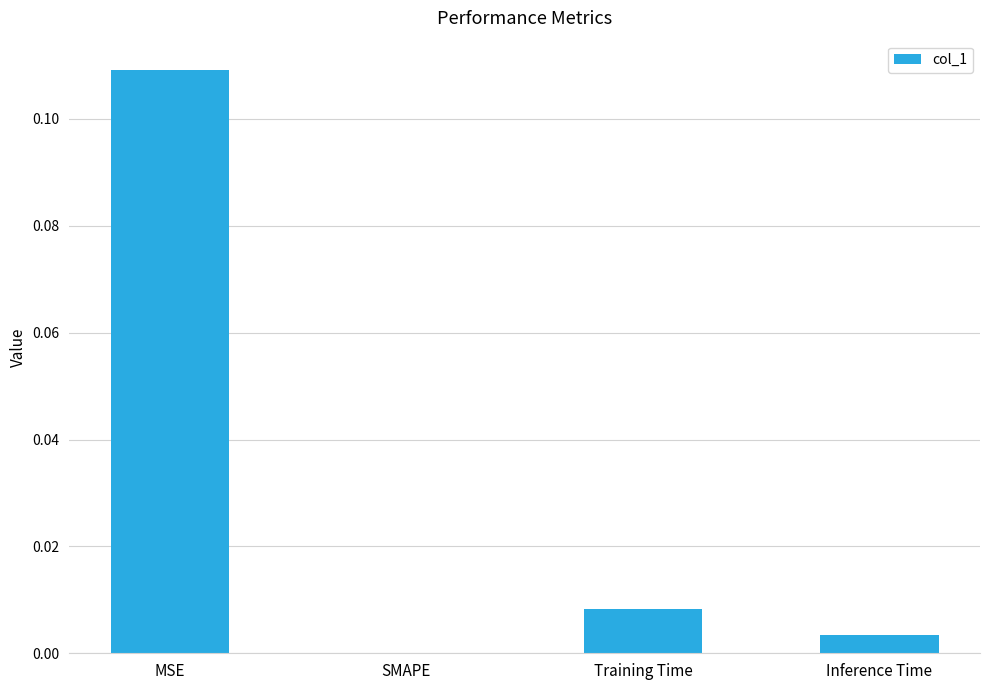

Is it true that the value at Training Time is 0.0?

True